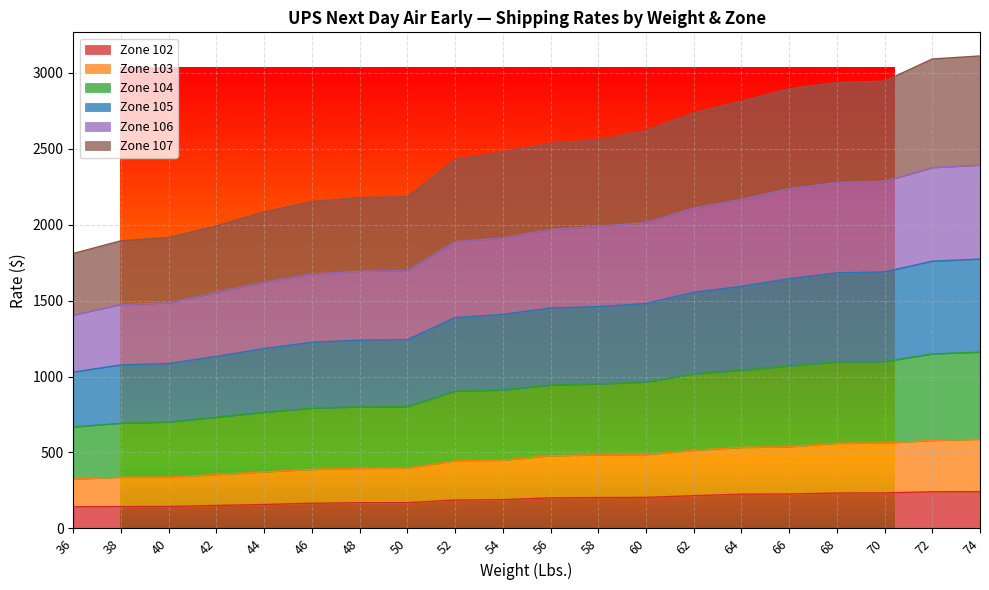

What is the total value across all series at 52?

7239.6